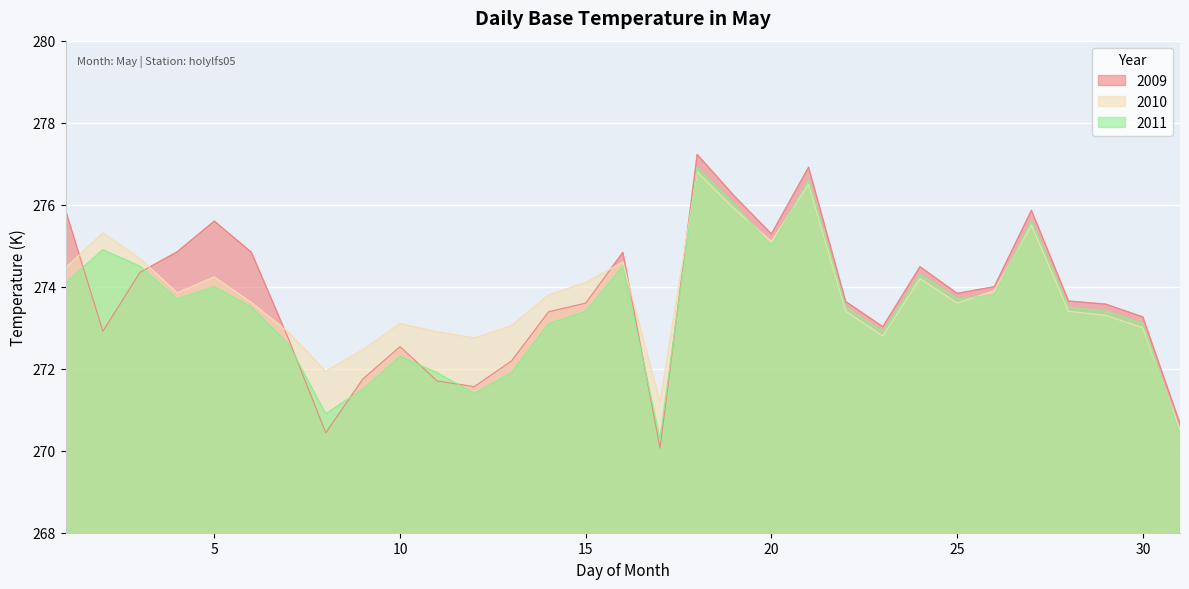

Rank the categories by 2009 value from lowest to highest.

17, 8, 31, 12, 11, 9, 13, 10, 7, 2, 23, 30, 14, 29, 15, 22, 28, 25, 26, 3, 24, 6, 16, 4, 20, 5, 1, 27, 19, 21, 18